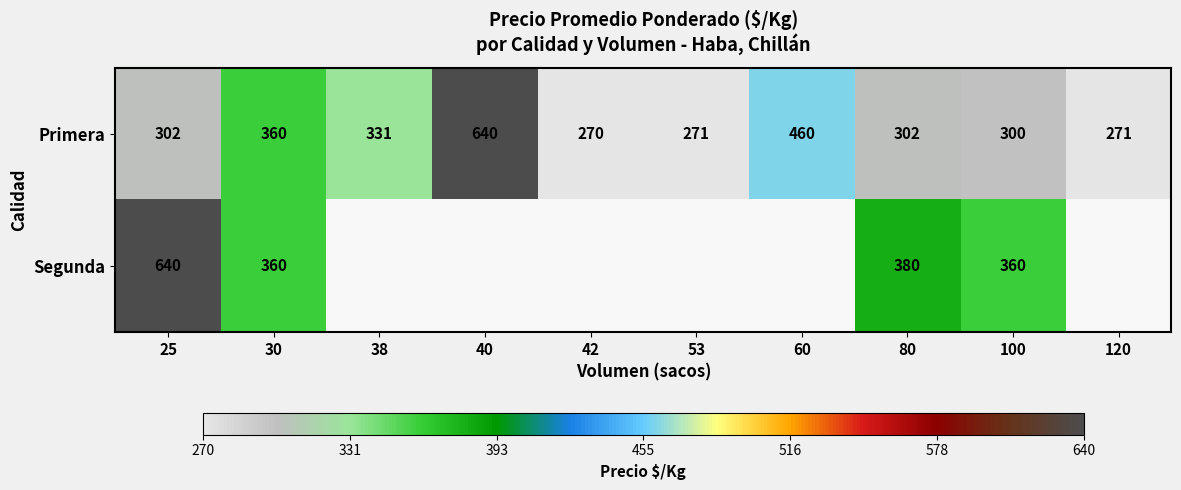

What is the minimum value for Primera?

270